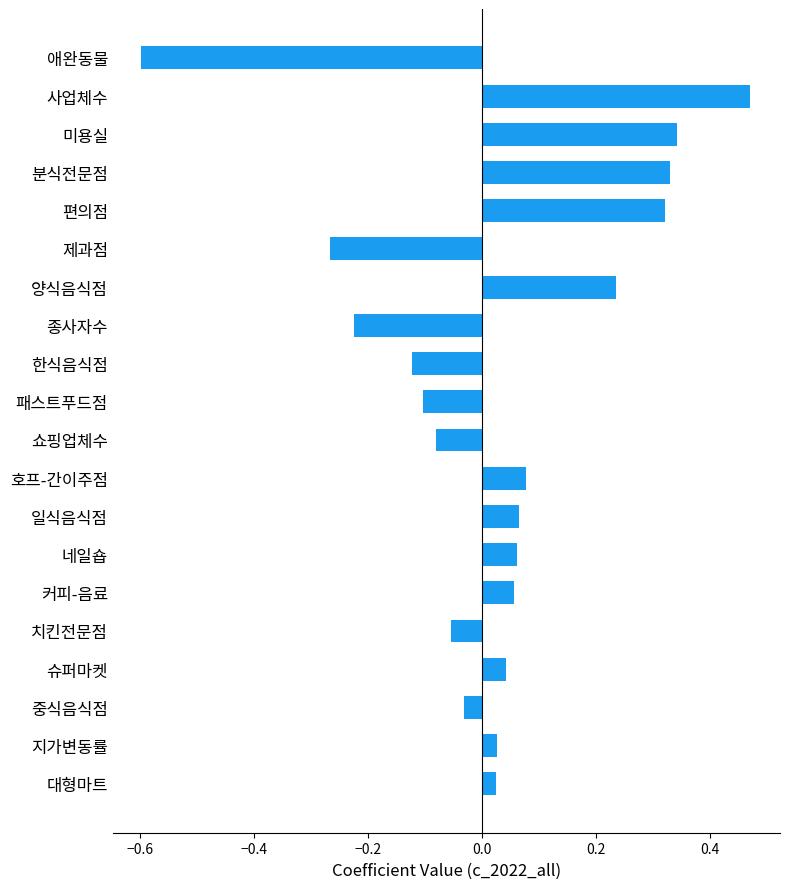

Between 양식음식점 and 한식음식점, which is larger?

양식음식점